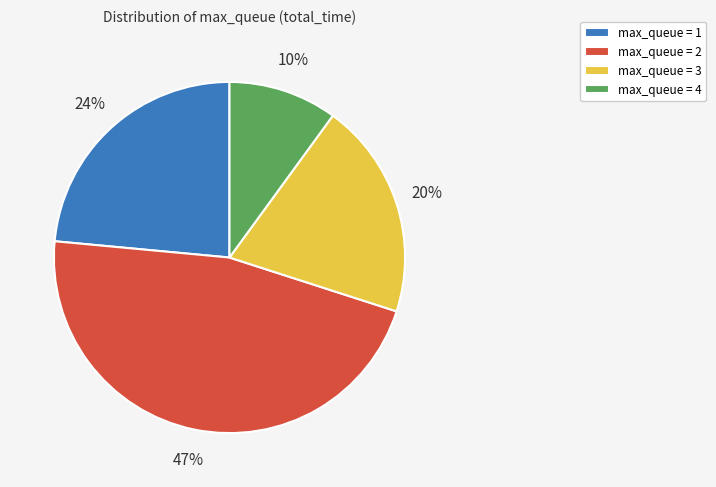

Does max_queue = 2 represent more than half of the total?

No